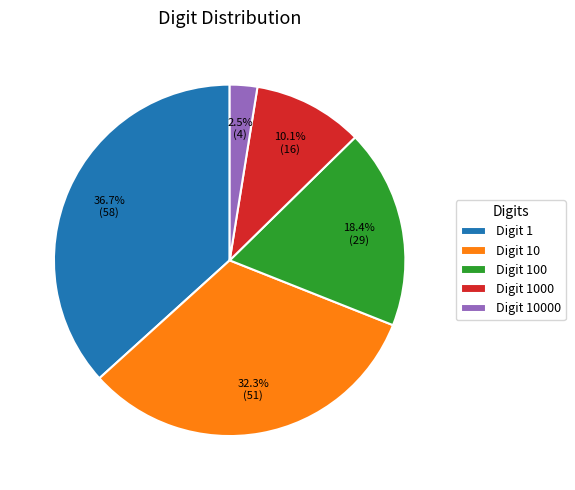

Does any single category account for the majority?

No